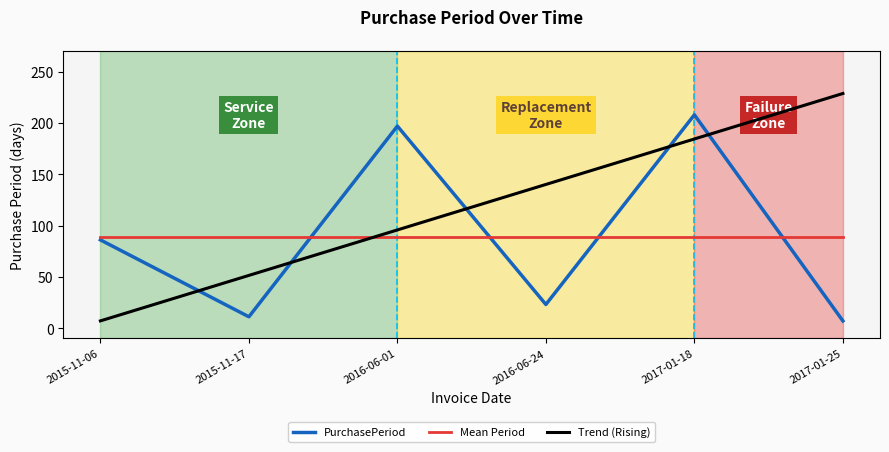

How many distinct data groups are displayed?

3